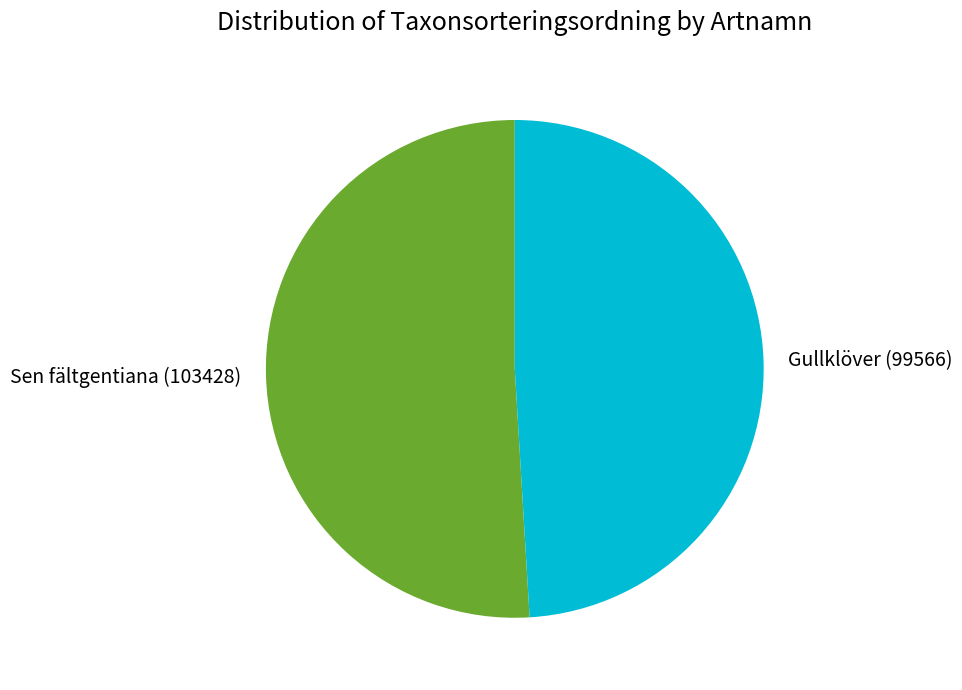

What is the smallest slice in the pie chart?

Gullklöver (99566)